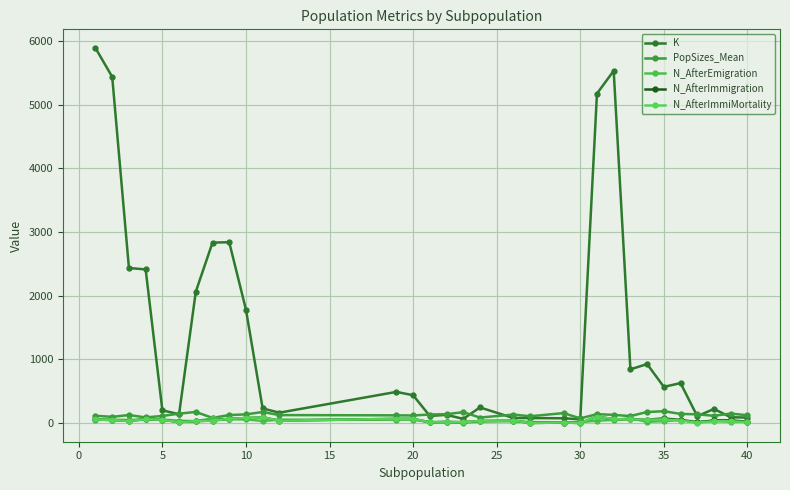

Count the number of data series in this chart.

5